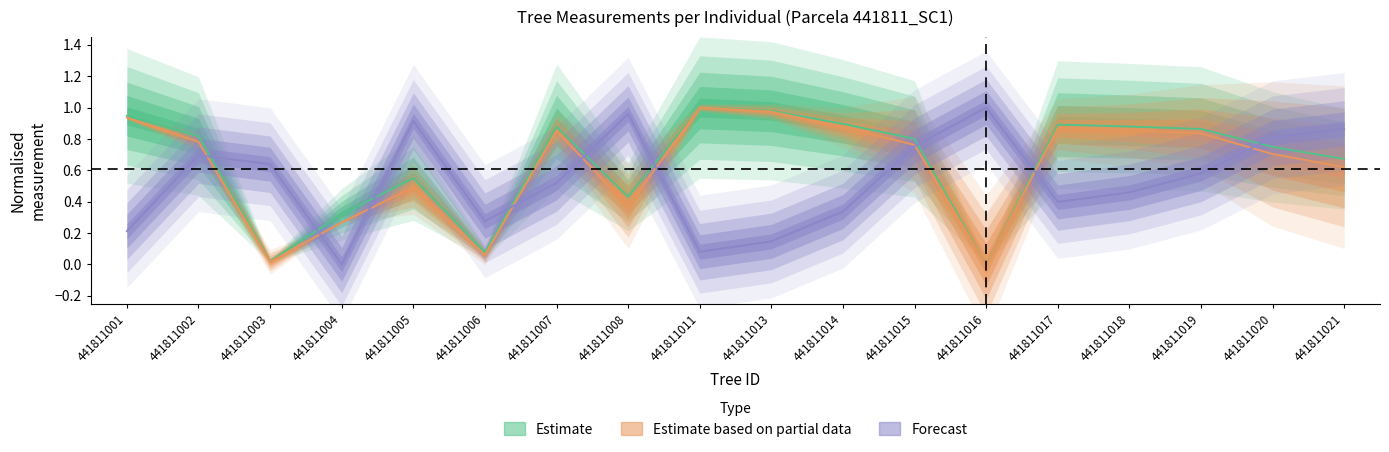

Reading right to left, extract all data points from this chart.

Estimate: 0.7	0.7	0.9	0.9	0.9	0.0	0.8	0.9	1.0	1.0	0.4	0.9	0.1	0.6	0.3	0.0	0.8	0.9
Estimate based on partial data: 0.6	0.7	0.8	0.9	0.9	0.0	0.8	0.9	1.0	1.0	0.4	0.9	0.1	0.5	0.3	0.0	0.8	0.9
Forecast: 0.9	0.8	0.6	0.5	0.4	1.0	0.8	0.3	0.1	0.1	1.0	0.5	0.3	0.9	0.0	0.6	0.7	0.2